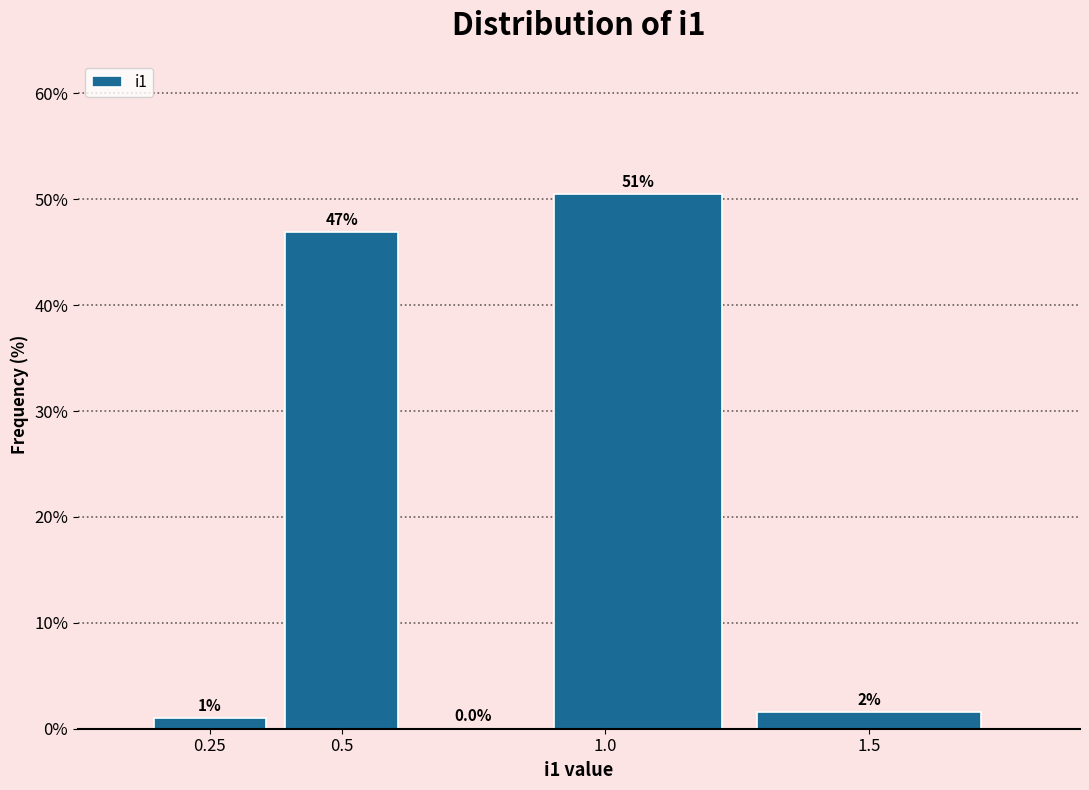

Over which range of the x-axis is the bar tallest?

0.875 to 1.250